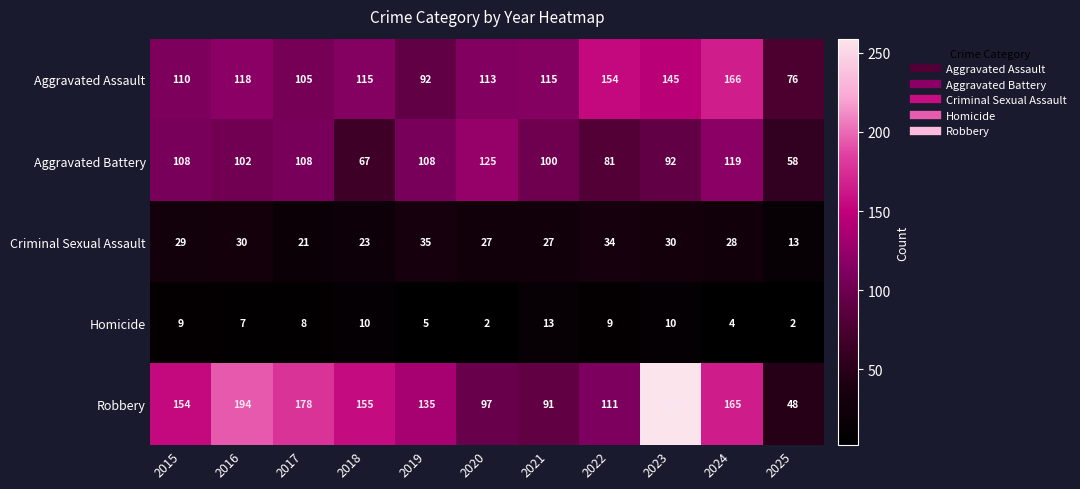

Between 2017 and 2023, which series saw the biggest shift?

Robbery